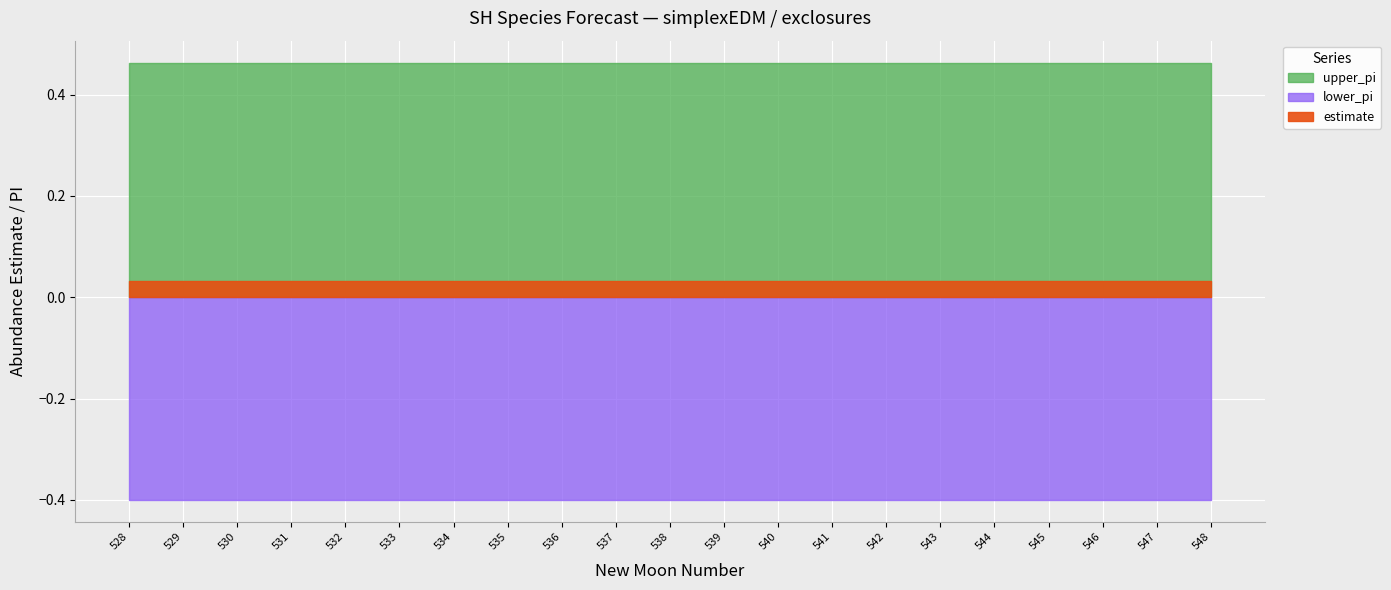

Between 5 and 15, which is larger?

5